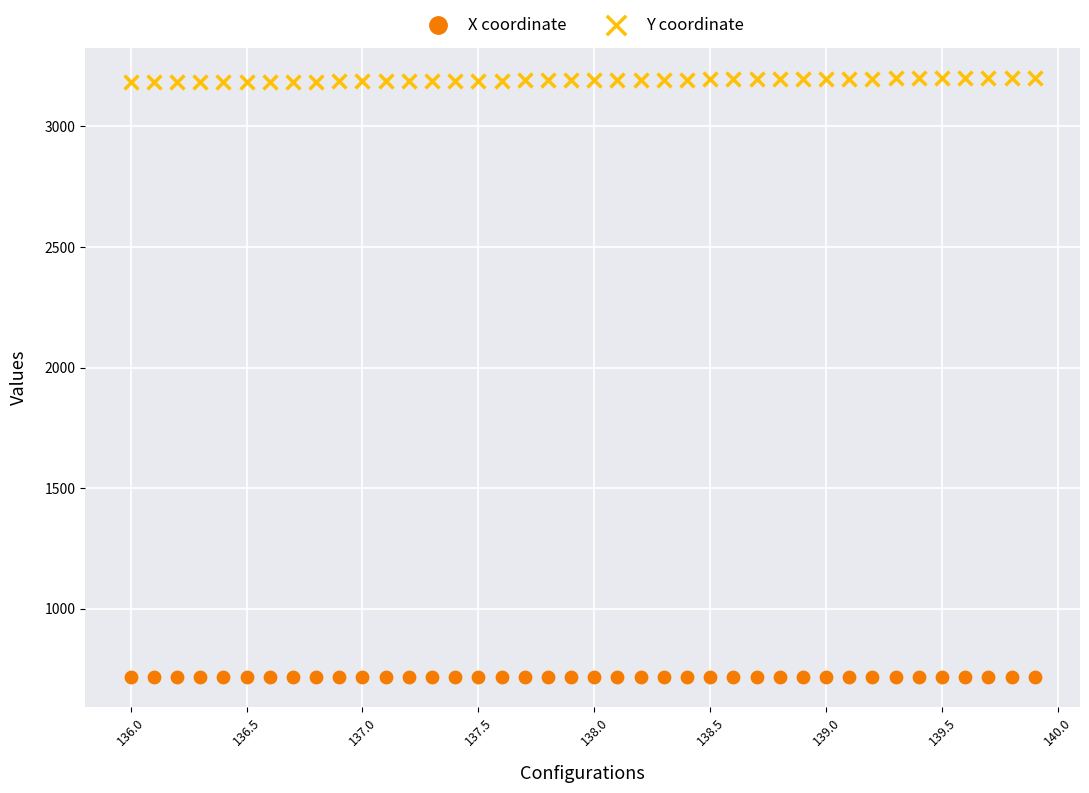

What is the X range (max minus min) for the scatter plot?

3.9